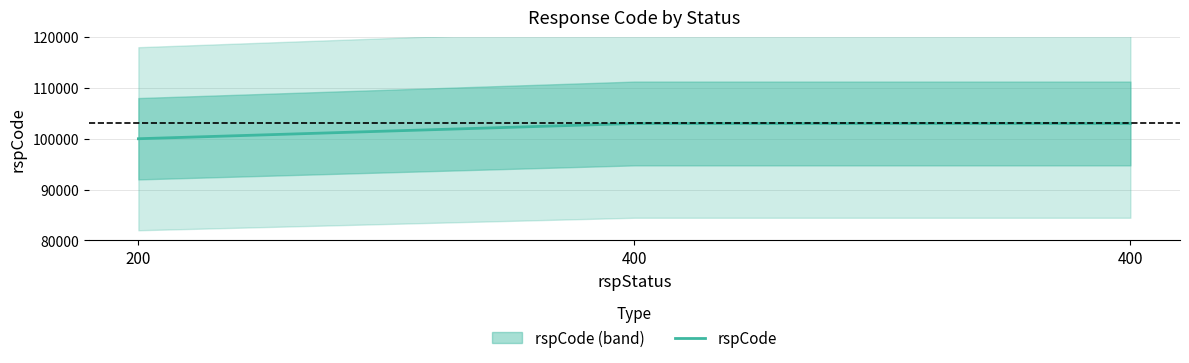

Where is the data nearest to the value 101500?

200